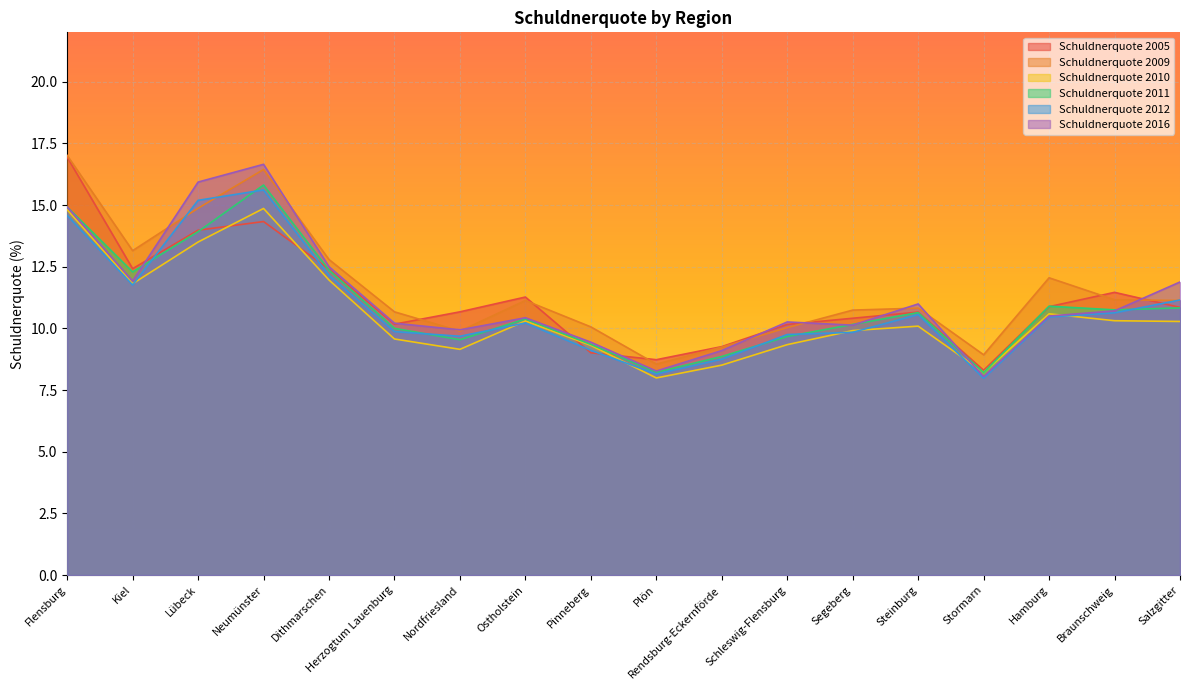

What is the value of the Schuldnerquote 2011 point at the 11th from the left?

8.9